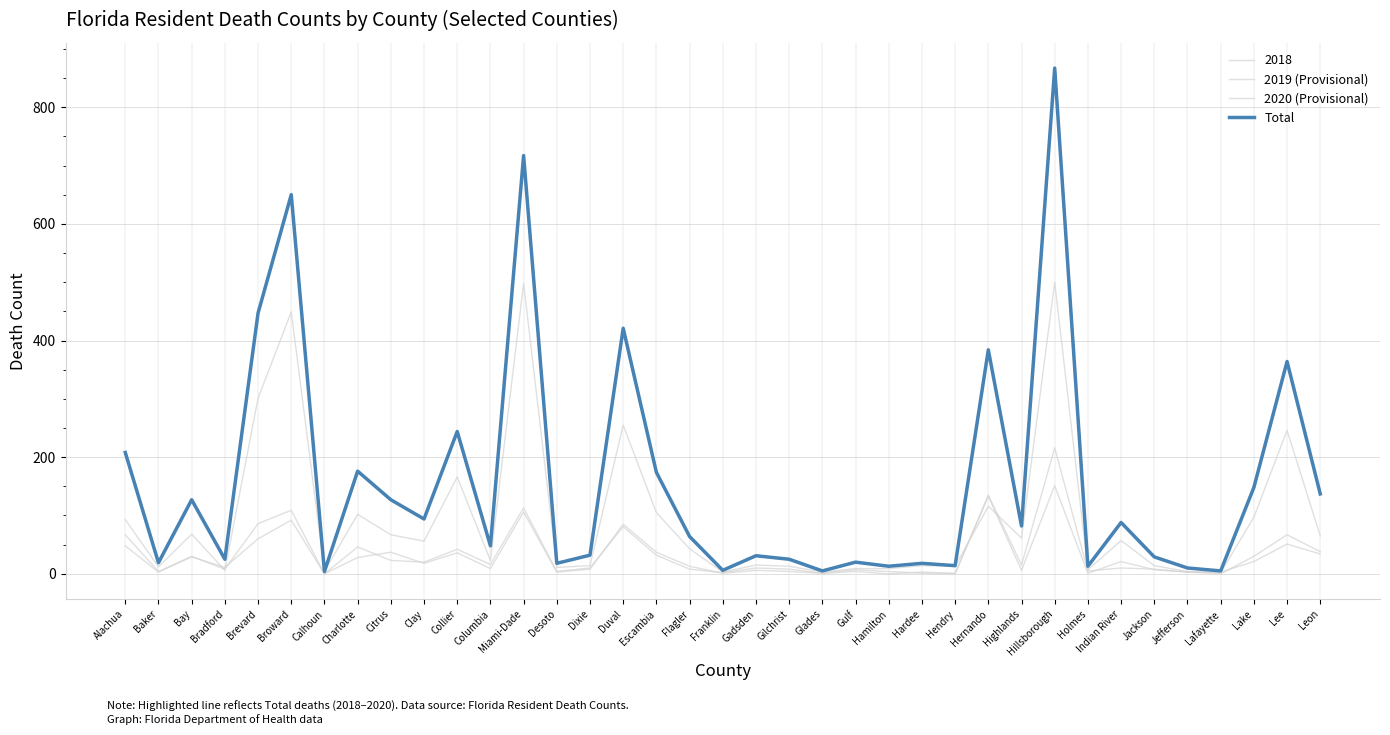

Between Franklin and Gilchrist, which series saw the biggest shift?

Total